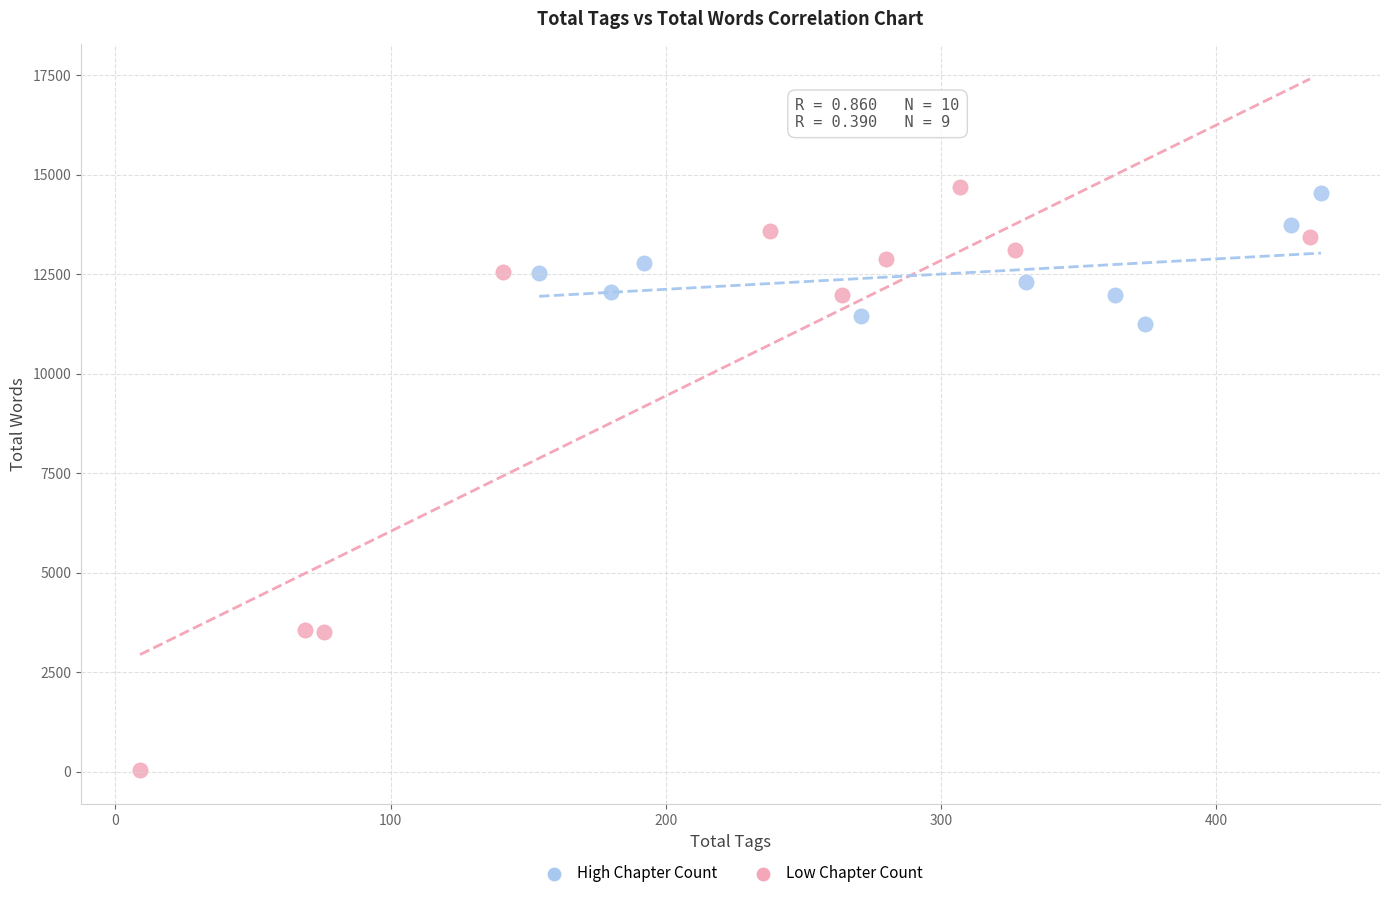

Which series has the largest Y range (max minus min)?

Low Chapter Count